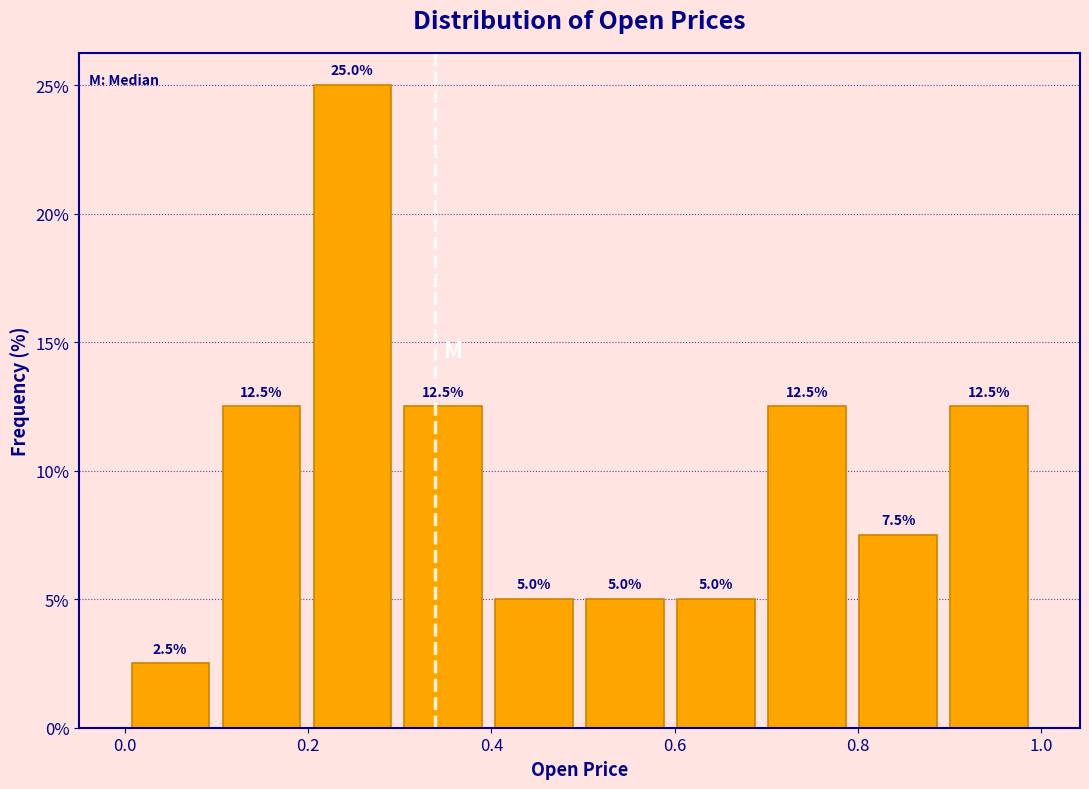

What is the height of the bar covering 0.5 to 0.6 on the x-axis? The bar edges are not printed on the chart, so give them approximately, as read against the axis.

5.0